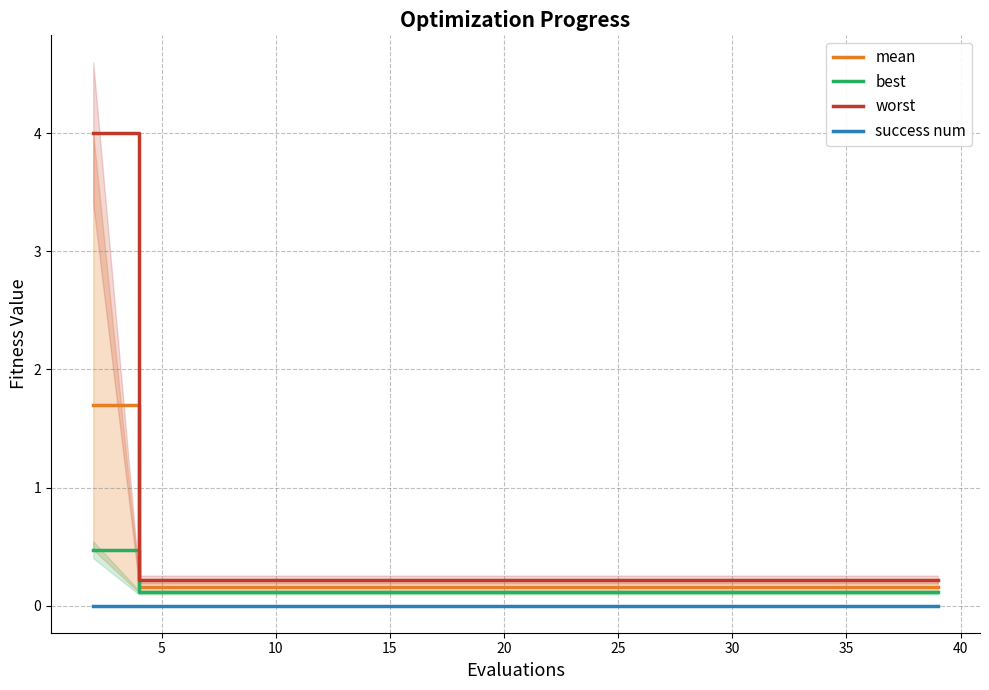

What are all the series names shown in the legend?

mean, best, worst, success num